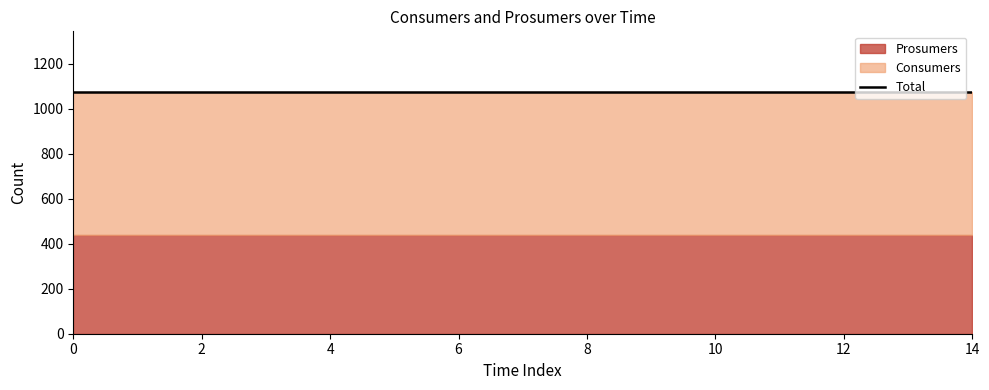

Reading right to left, list all the values displayed in this chart.

Consumers: 14=635	13=635	12=635	11=635	10=635	9=635	8=635	7=635	6=635	5=635	4=635	3=635	2=635	1=635	0=635
Prosumers: 14=440	13=440	12=440	11=440	10=440	9=440	8=440	7=440	6=440	5=440	4=440	3=440	2=440	1=440	0=440